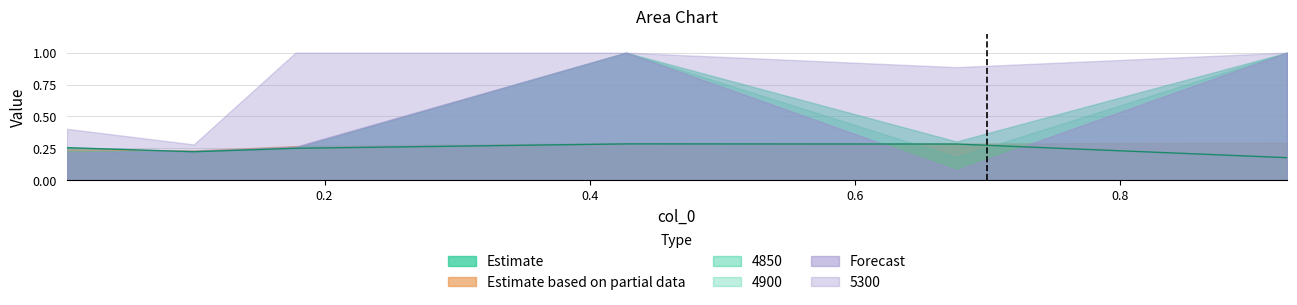

What is the label of the 4th point from the right?

0.1780821917808219